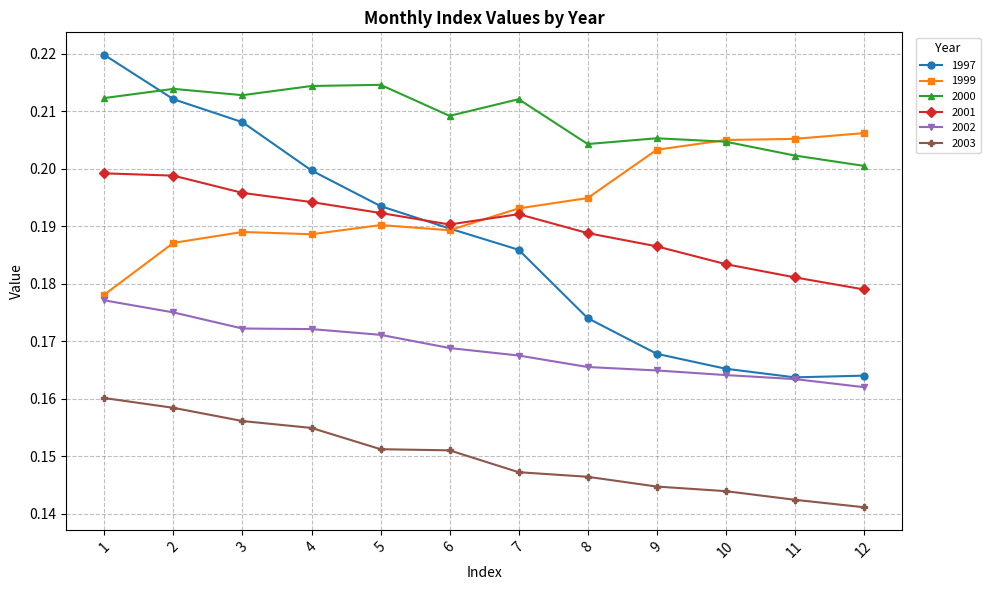

Count the number of categories in the chart.

12